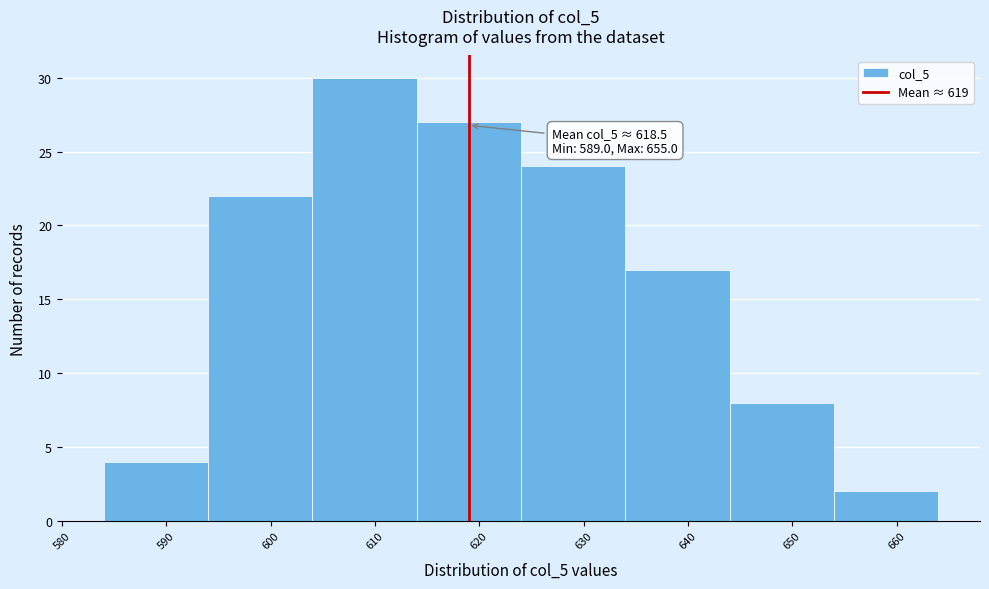

Over which range of the x-axis is the bar tallest?

604 to 614